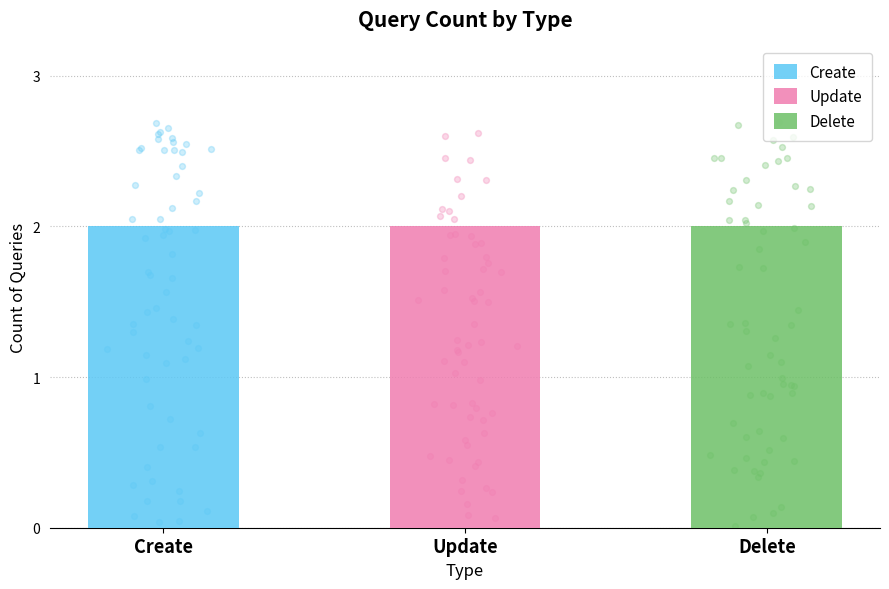

Which series contains the highest Y value?

Delete